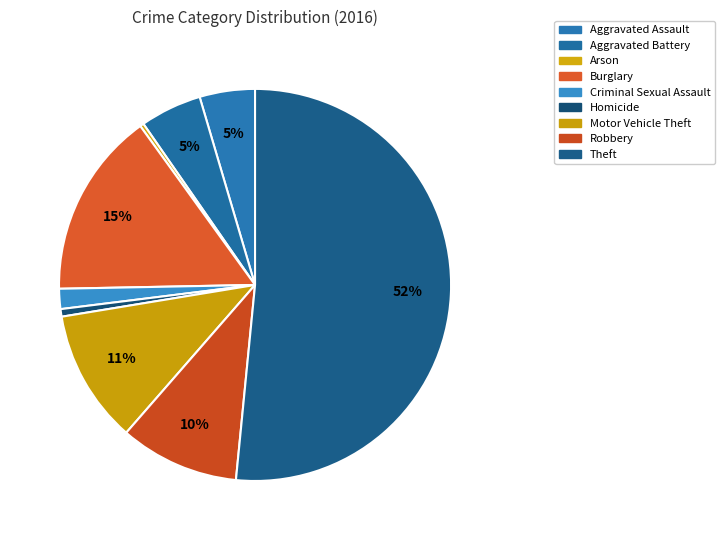

Which has a higher value, Theft or Motor Vehicle Theft?

Theft